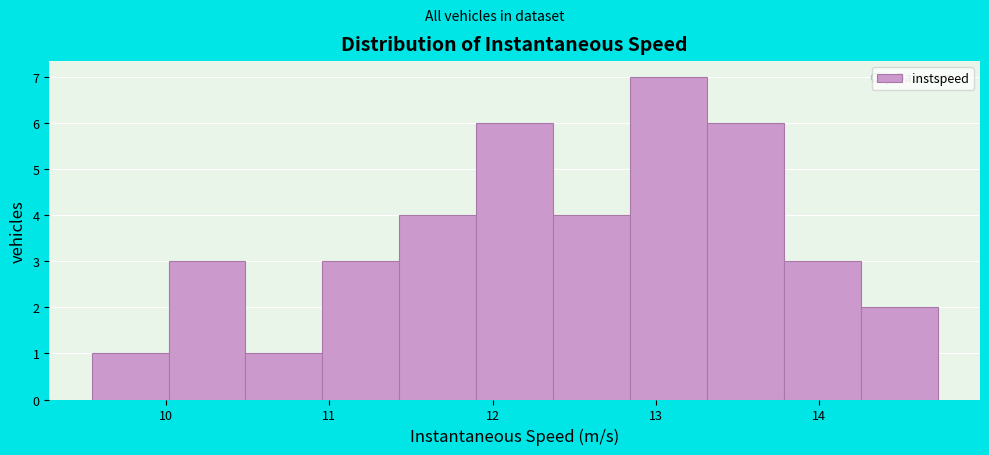

Over which range of the x-axis is the bar tallest?

12.8 to 13.3